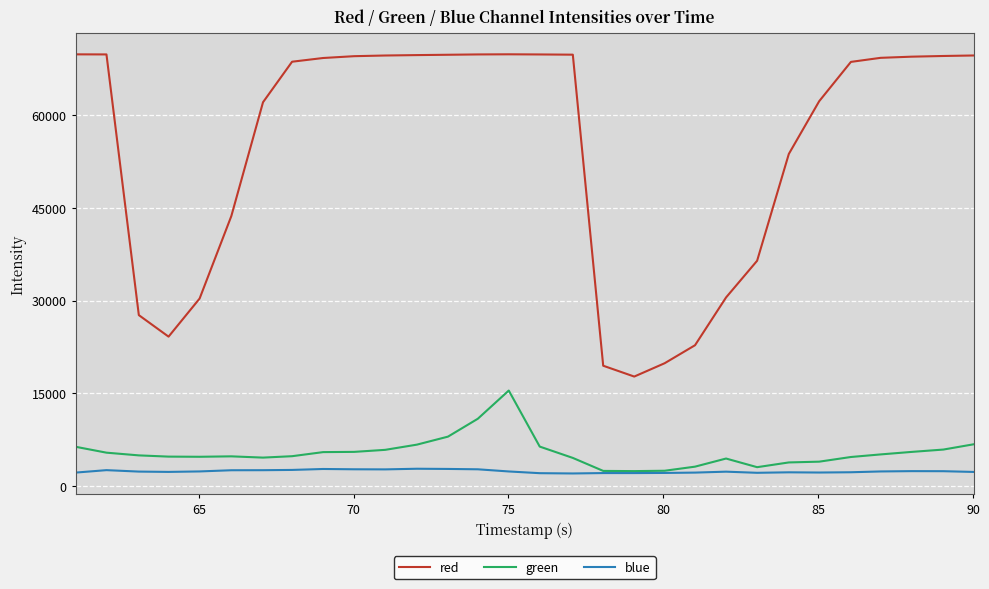

Which series has the largest total across all categories?

red